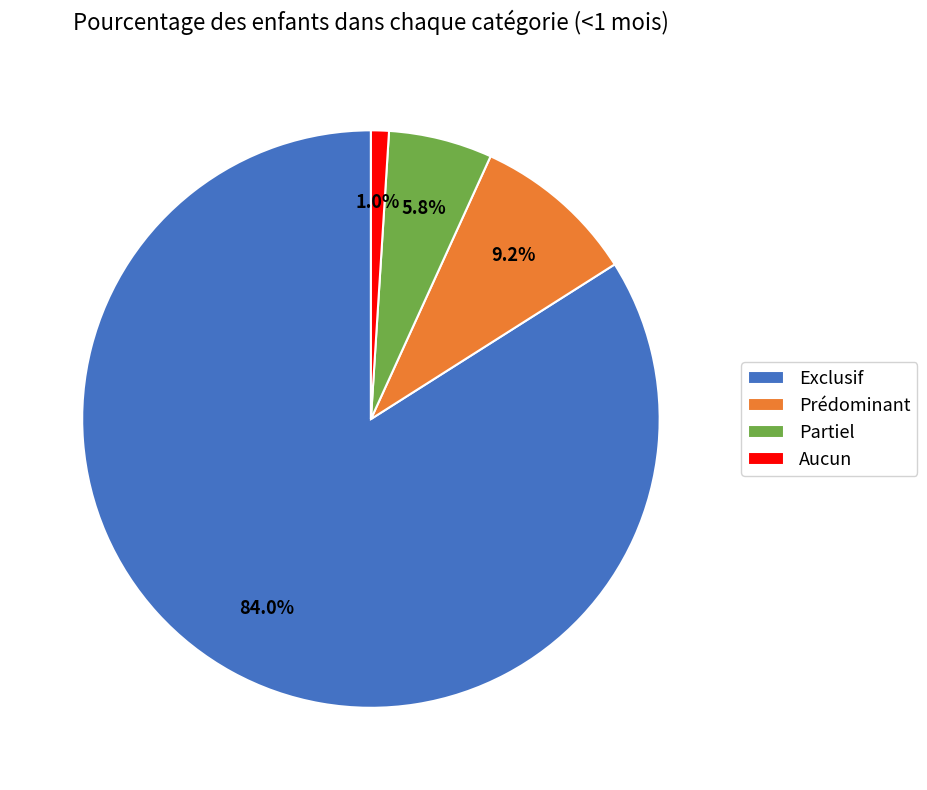

How many slices are in this pie chart?

4